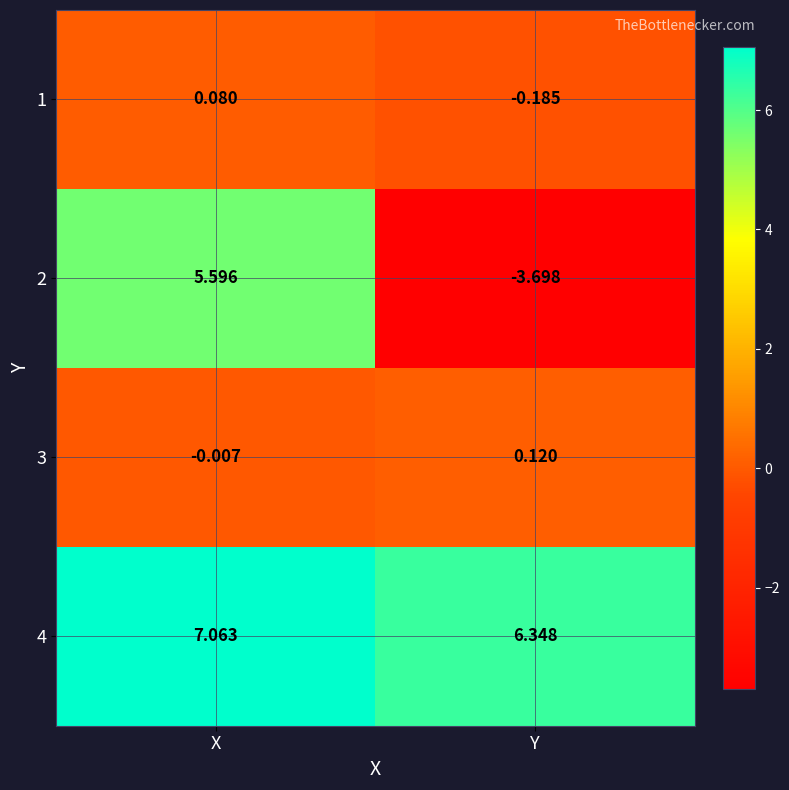

Which series has the widest spread of values?

2